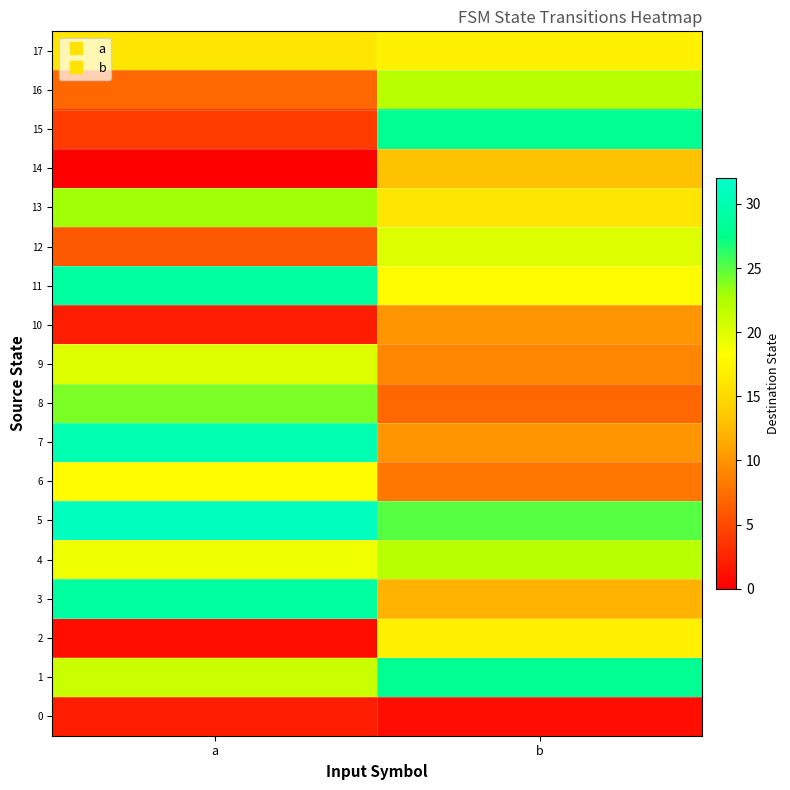

At a, list the series in order from smallest to largest.

14, 2, 0, 10, 15, 12, 16, 17, 6, 4, 9, 1, 13, 8, 3, 11, 7, 5